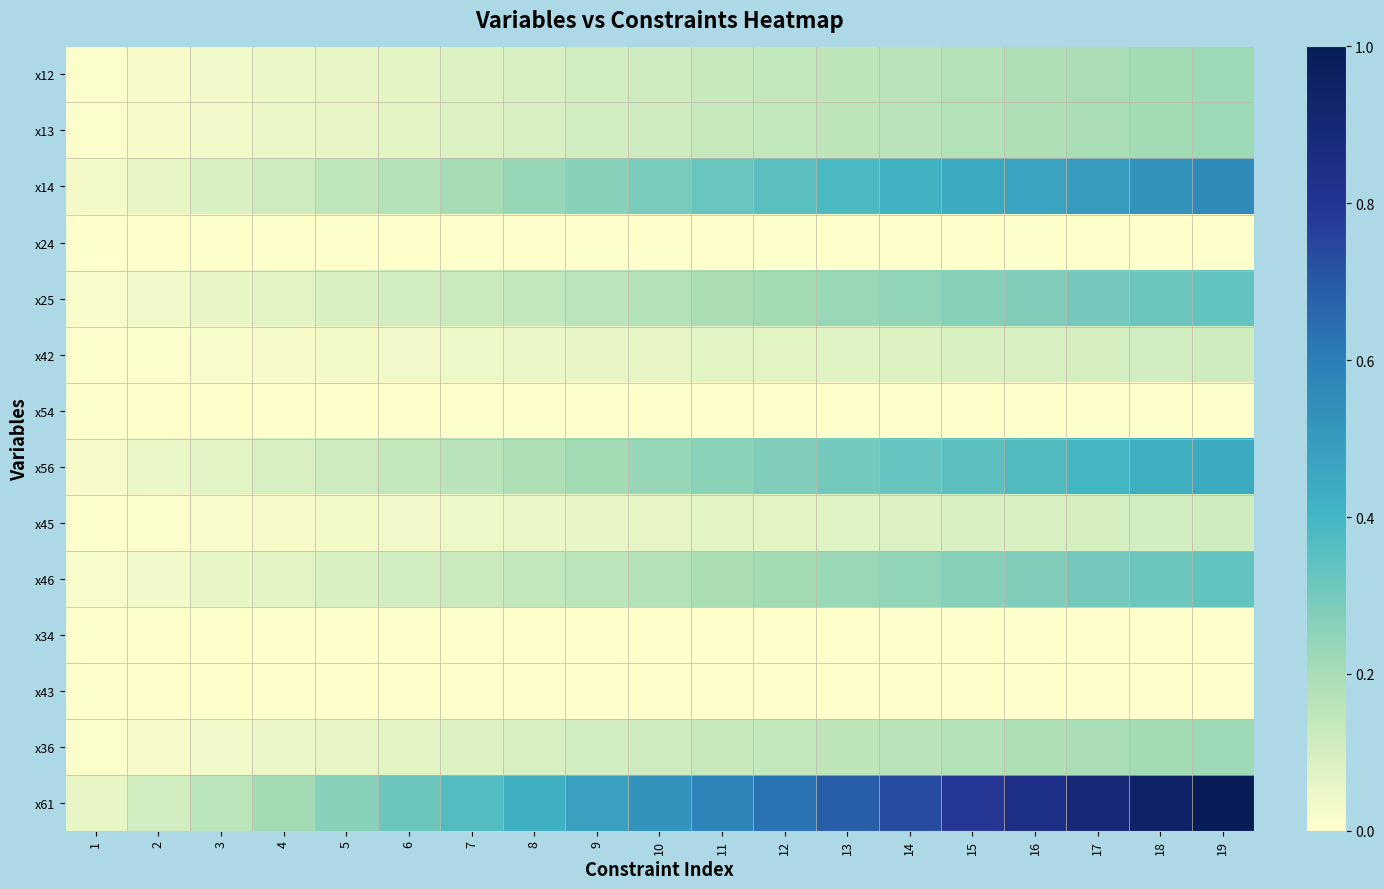

What is the difference between the highest and lowest values at 4?

0.2